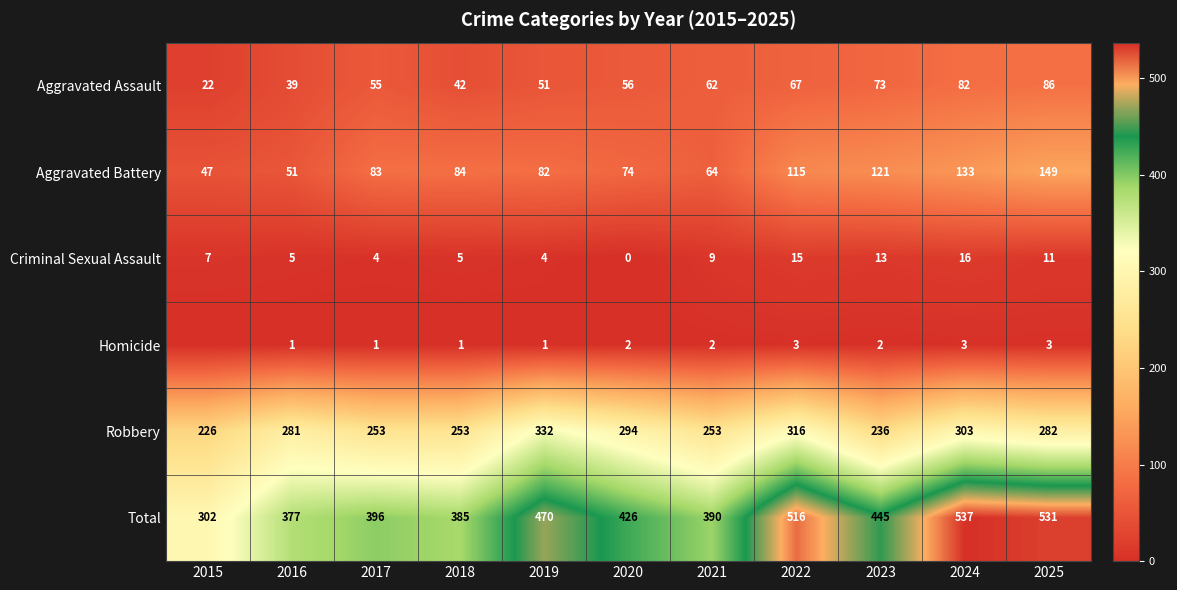

How many values in the Robbery series are below 281?

5